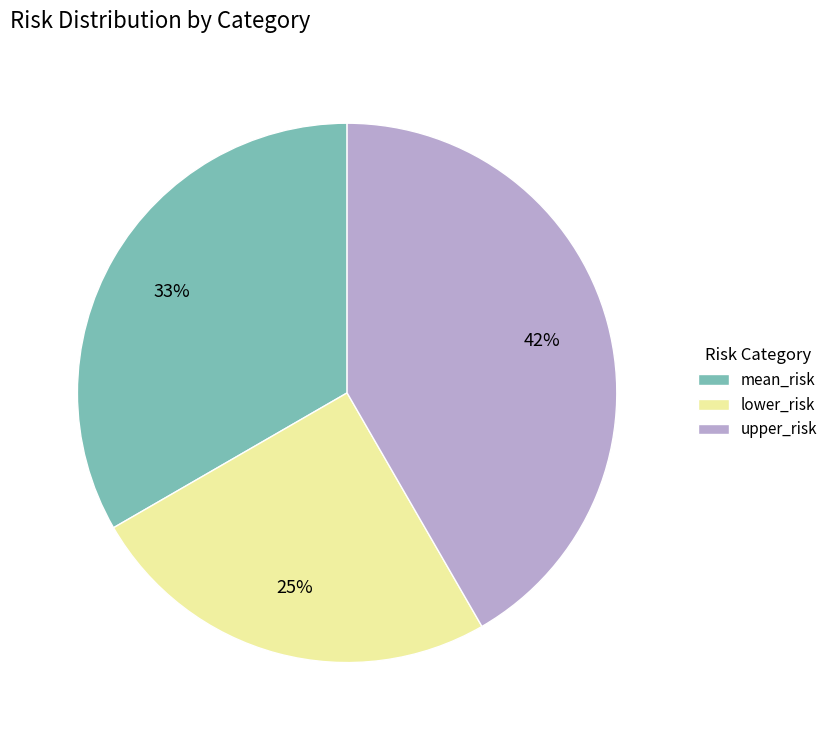

Combined, do mean_risk and upper_risk account for over 50%?

Yes